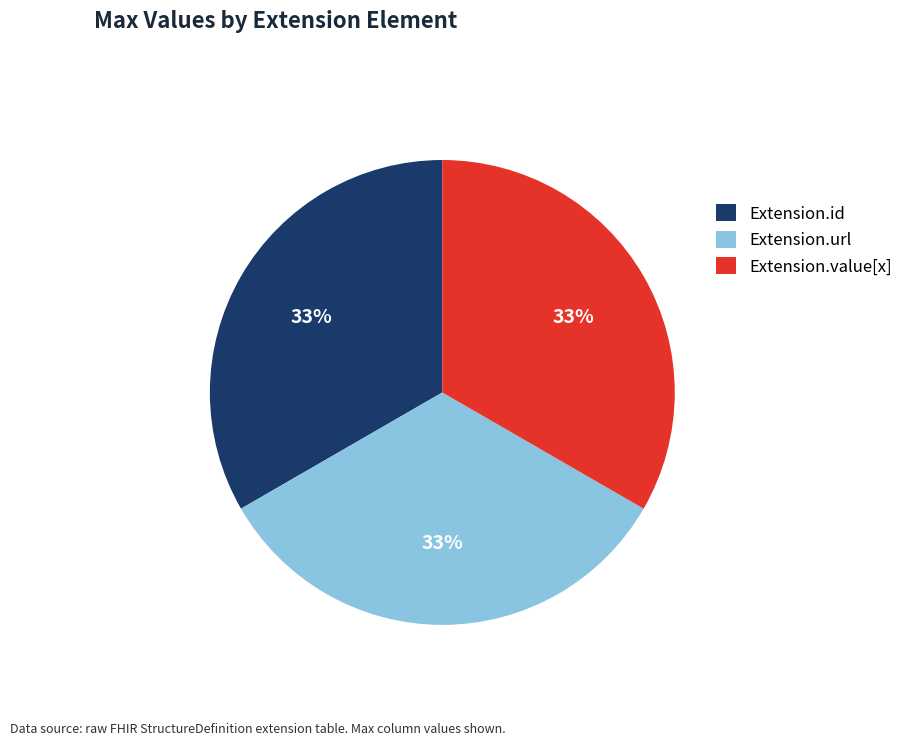

True or false: Extension.value[x] accounts for 26% of the total.

False